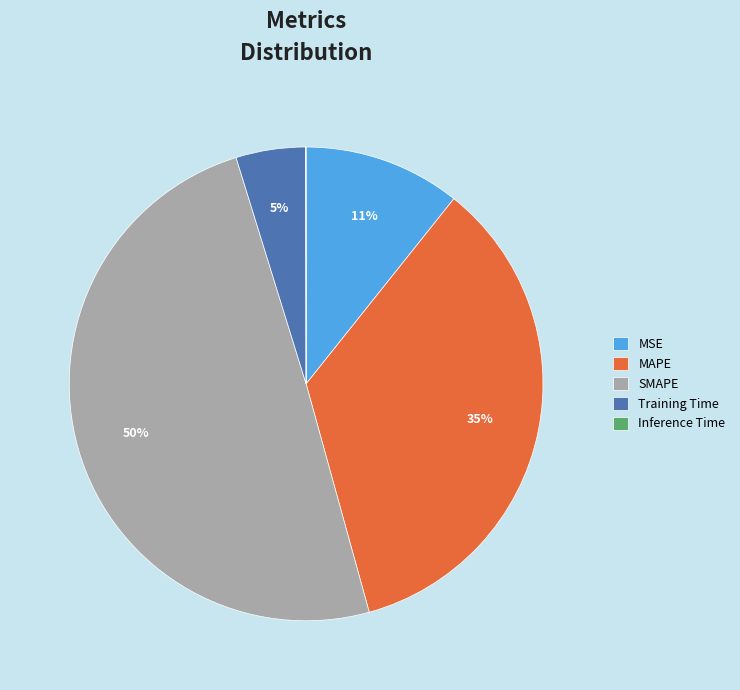

The SMAPE slice represents 38% of the pie. True or false?

False